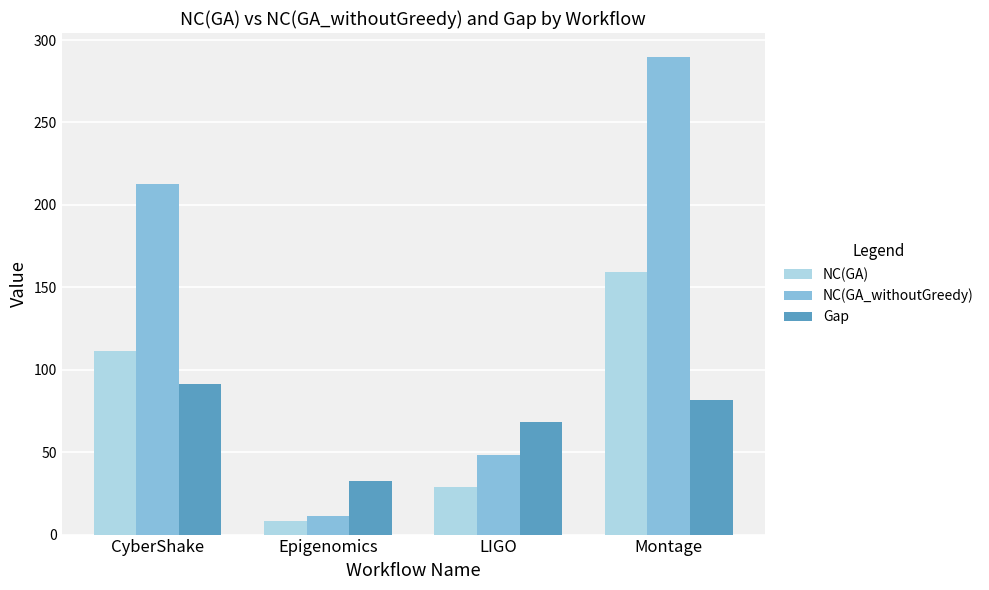

Reading right to left, extract all data points from this chart.

NC(GA): Montage=159.6	LIGO=28.6	Epigenomics=8.4	CyberShake=111.4
NC(GA_withoutGreedy): Montage=289.8	LIGO=48.2	Epigenomics=11.2	CyberShake=212.9
Gap: Montage=81.6	LIGO=68.4	Epigenomics=32.5	CyberShake=91.1